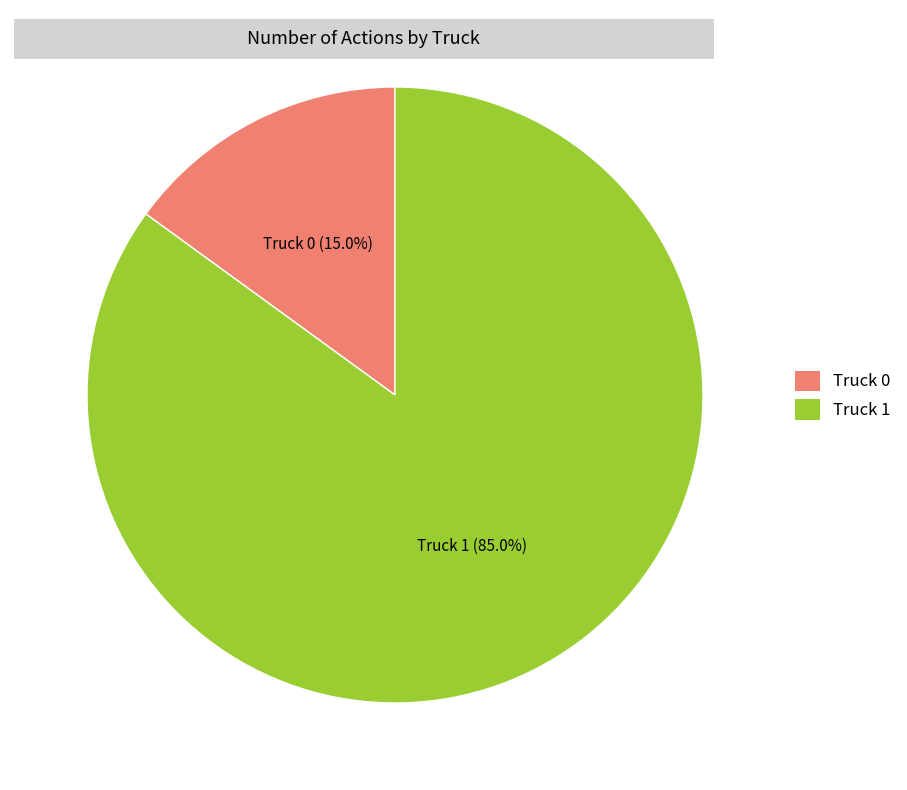

Which slice is the smallest?

Truck 0